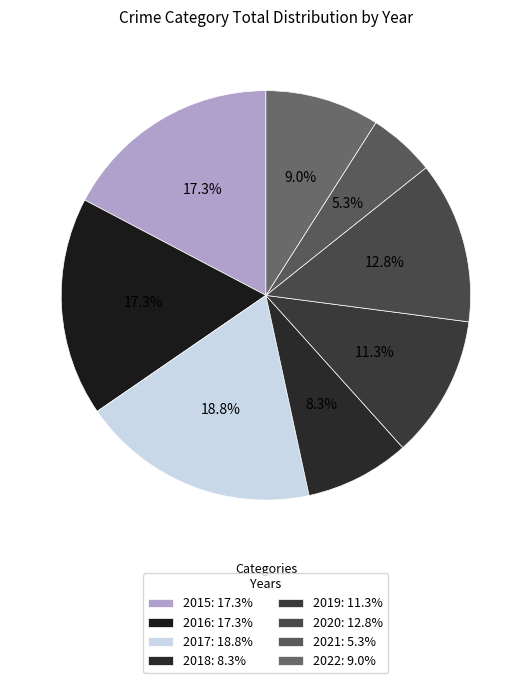

What is the change in value from 2018 to 2021?

-4